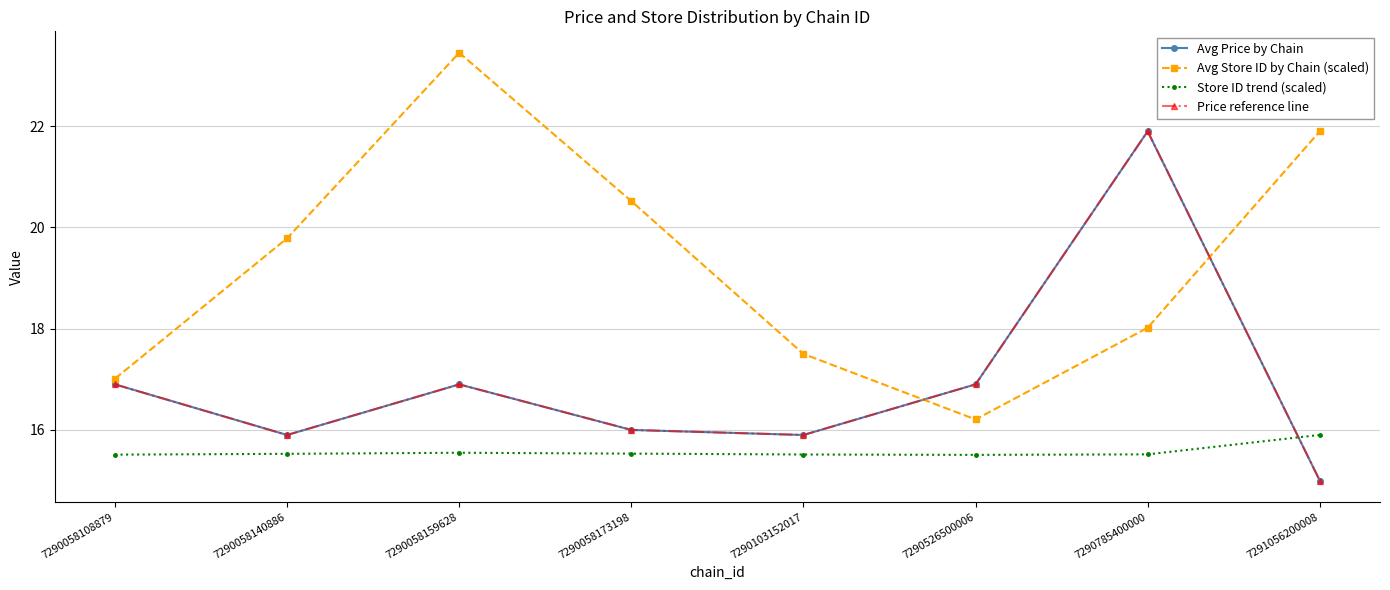

At how many categories does at least one series exceed 15?

8